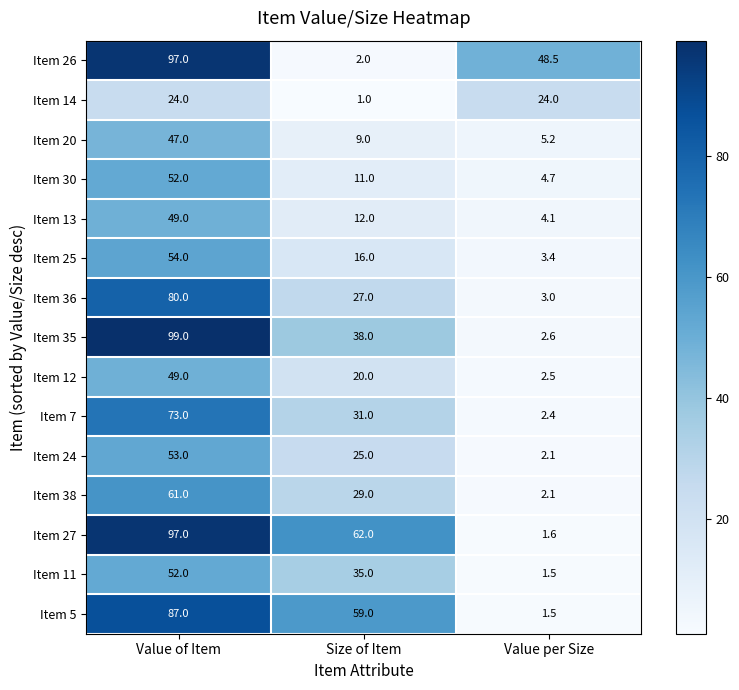

What is the difference between the Item 38 values at Size of Item and Value of Item?

32.0